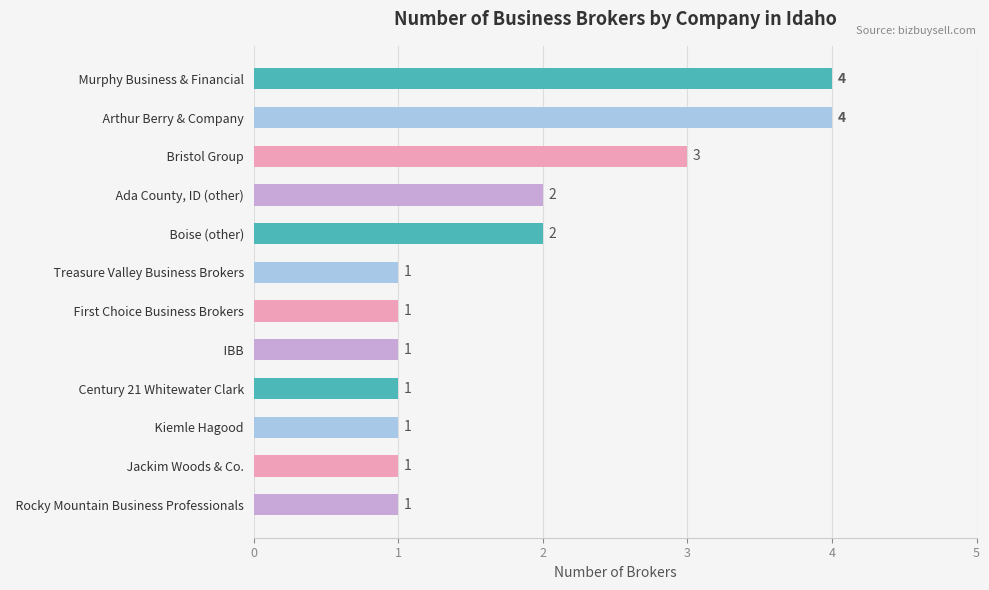

Reading top to bottom, extract all data points from this chart.

4	4	3	2	2	1	1	1	1	1	1	1